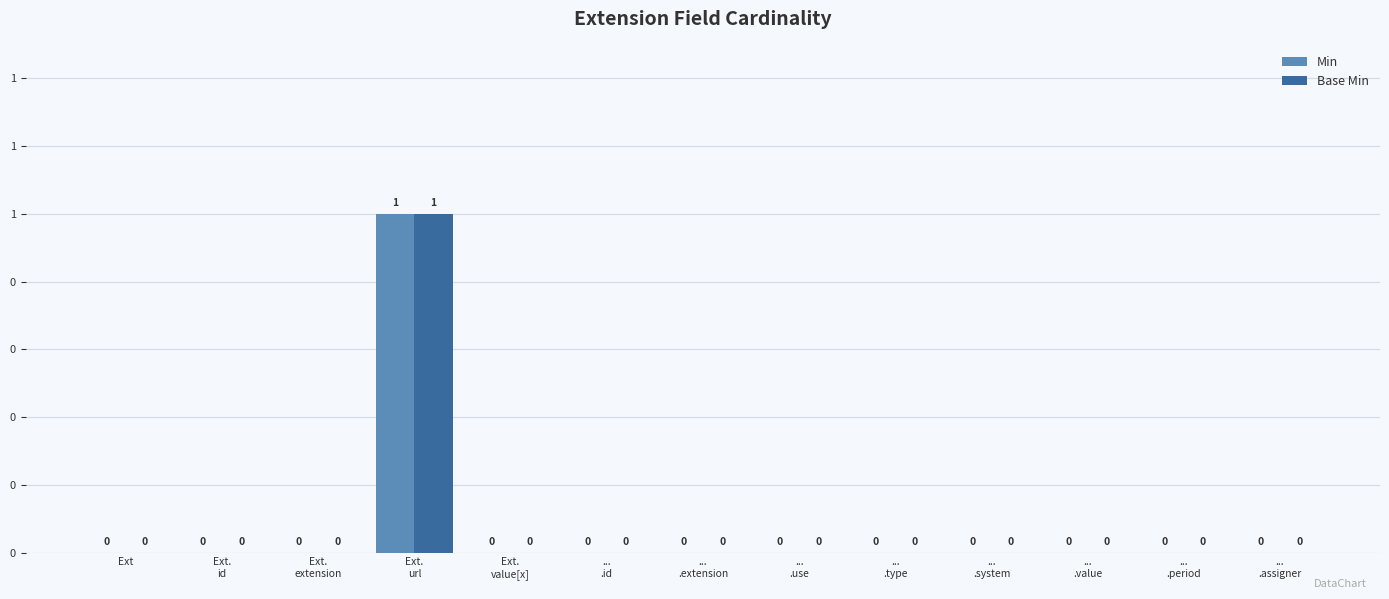

What are all the series names shown in the legend?

Min, Base Min